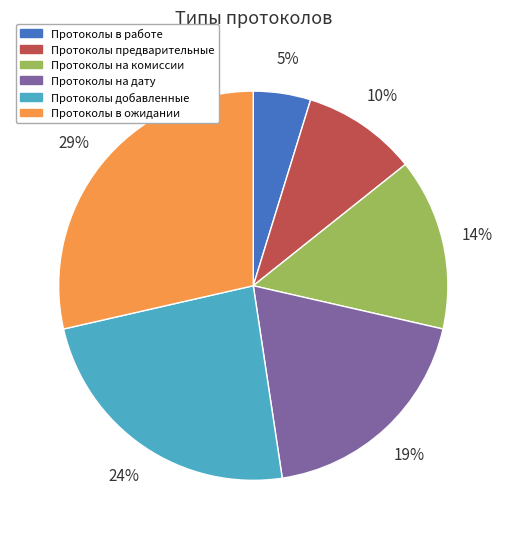

Is there a majority slice in this chart?

No